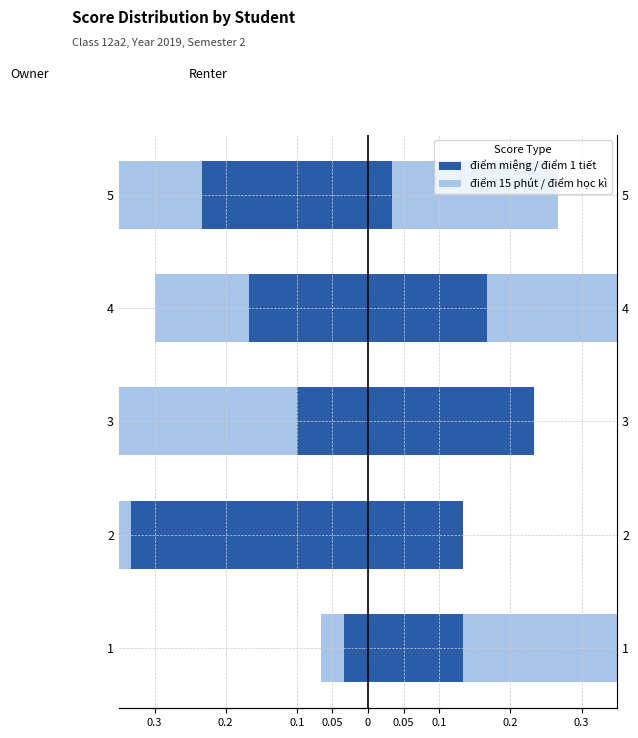

Is the value of diem 15 phut at 5 greater than the value of diem 1 tiet at 5?

No